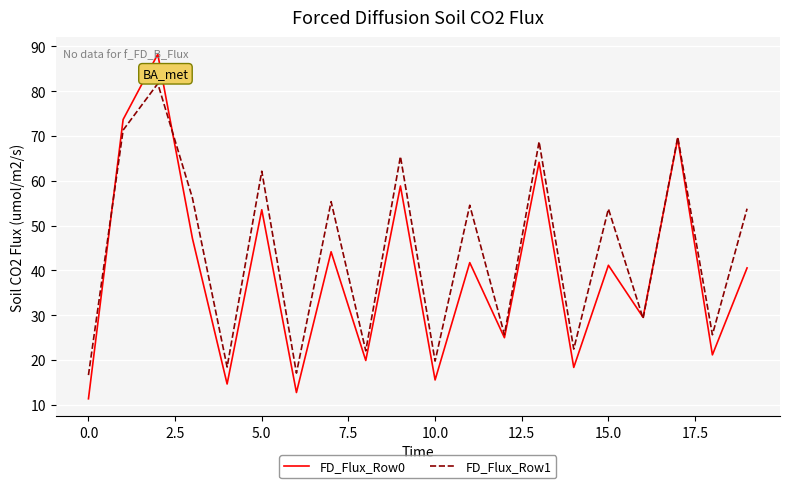

What is the difference between the maximum and second lowest values in the FD_Flux_Row0 series?

75.5